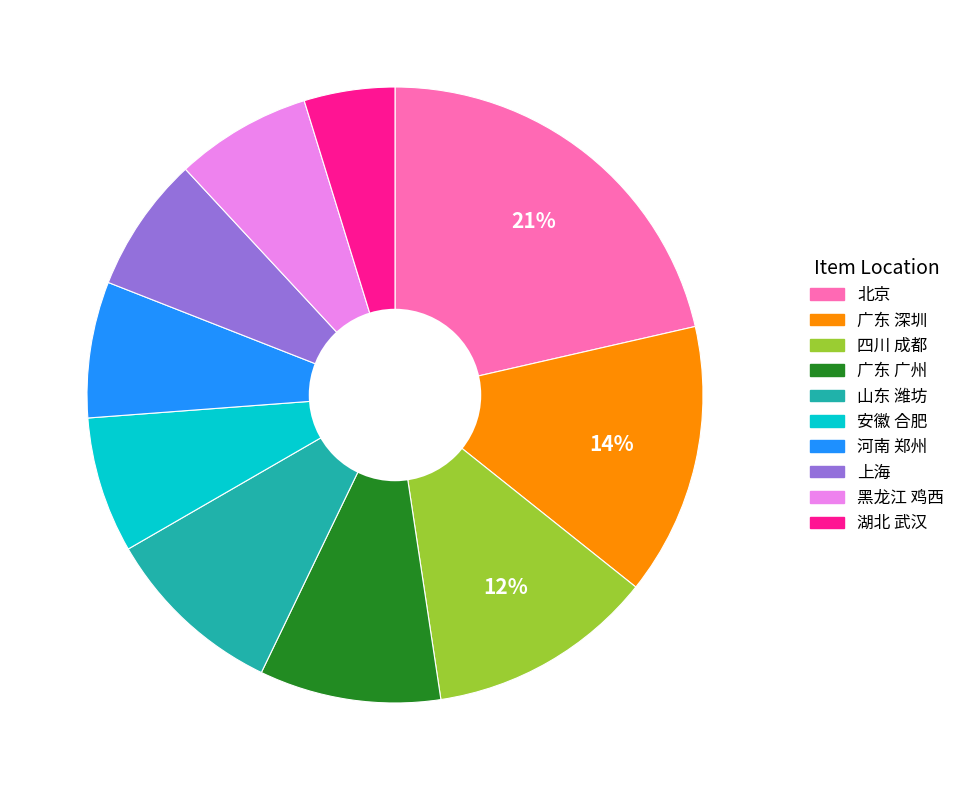

To the nearest percent, what is the average slice percentage?

10%